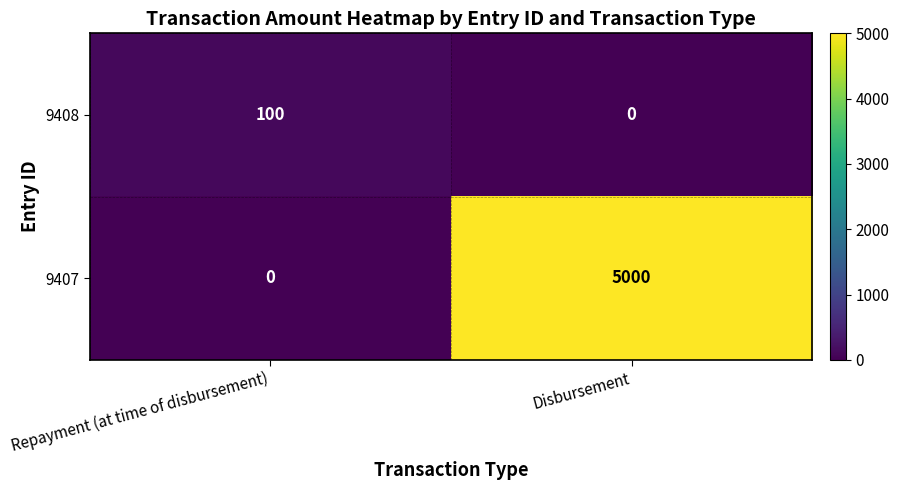

List the series in order of their overall mean, lowest first.

9408, 9407